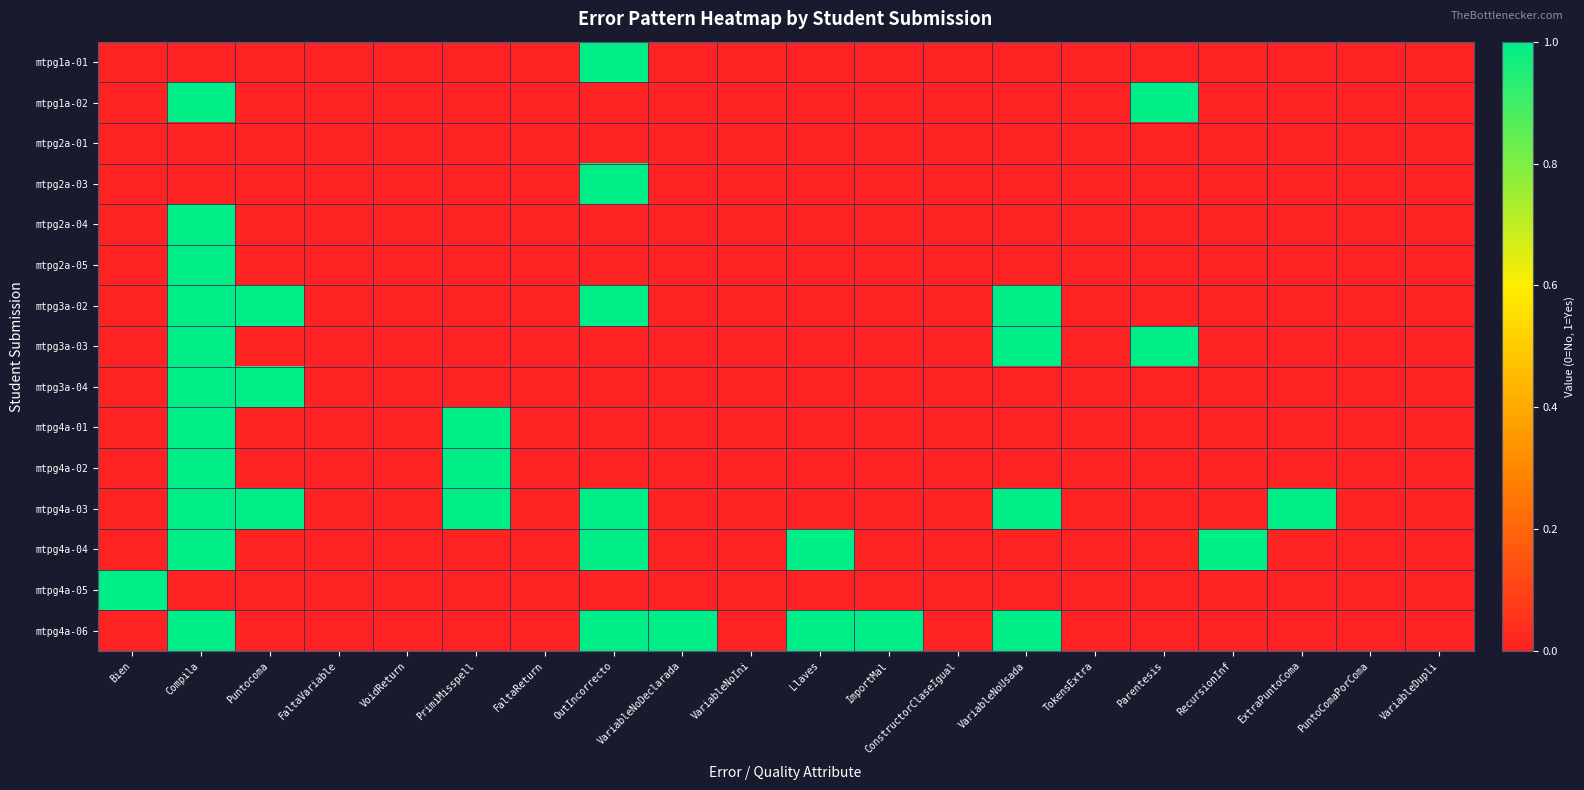

Count the number of categories in the chart.

20